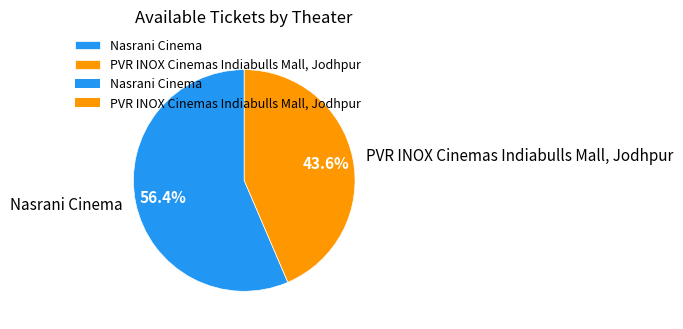

Is Nasrani Cinema the majority of the pie?

Yes